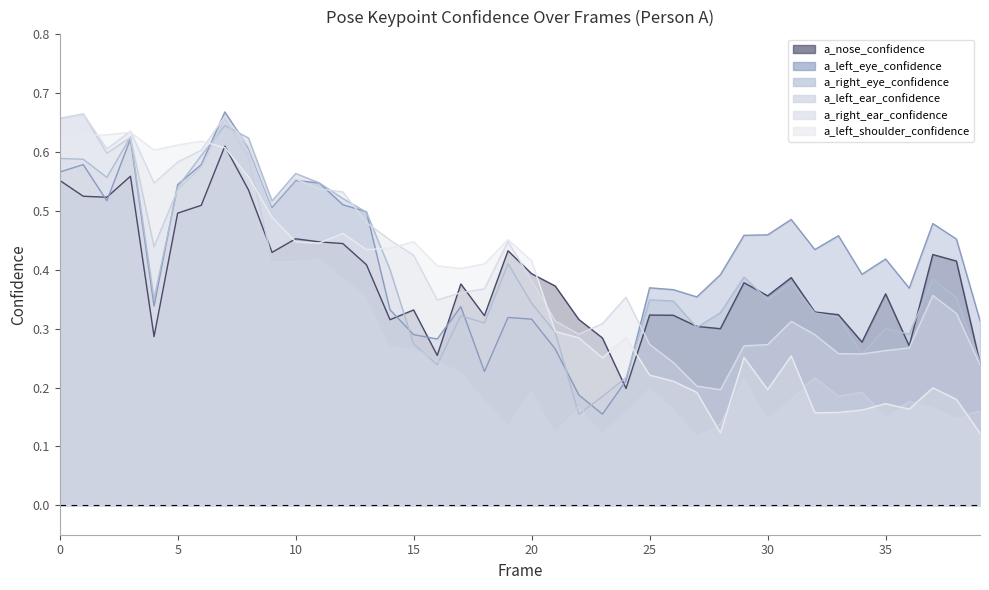

How many times do a_left_ear_confidence and a_right_eye_confidence cross each other?

9